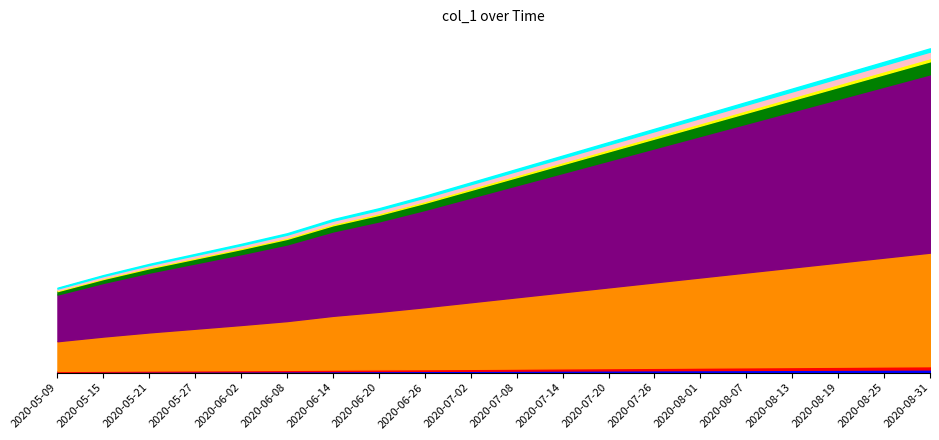

True or false: the data has more than 0 interior local peaks.

False